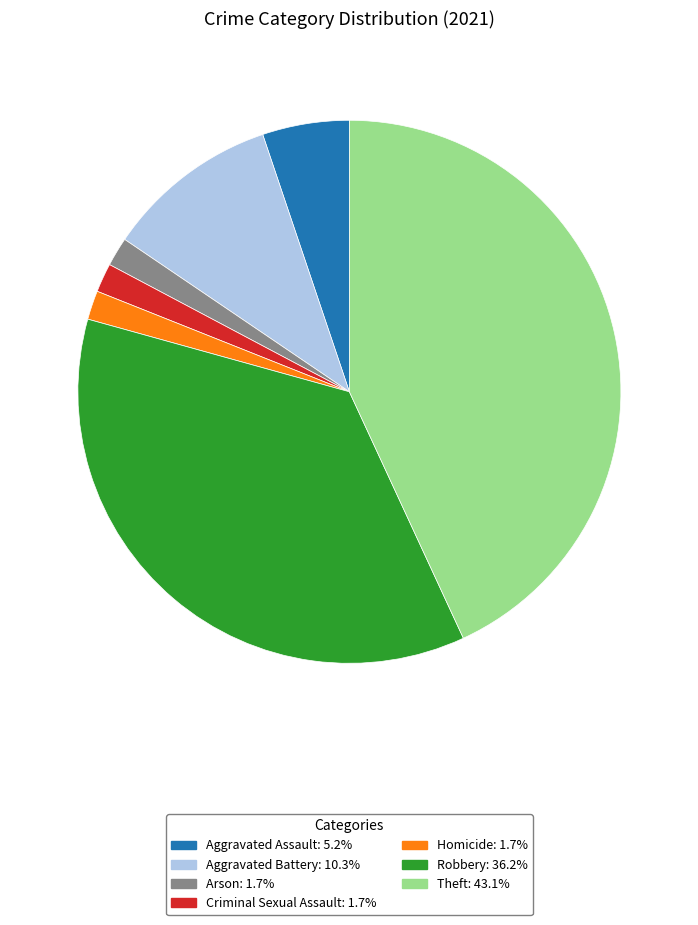

True or false: Aggravated Assault accounts for 1% of the total.

False